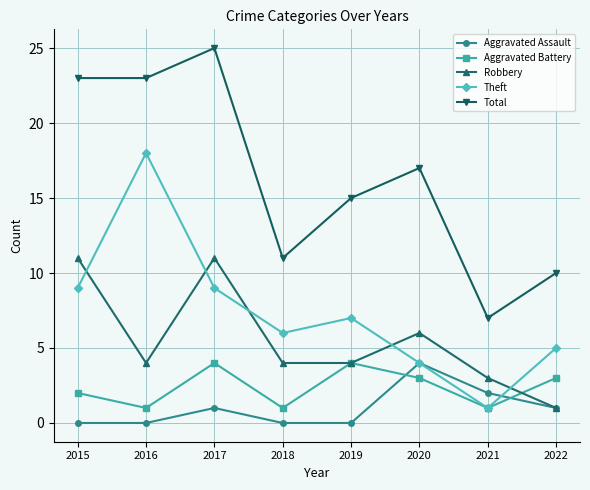

Reading left to right, list all the values displayed in this chart.

Aggravated Assault: 0	0	1	0	0	4	2	1
Aggravated Battery: 2	1	4	1	4	3	1	3
Robbery: 11	4	11	4	4	6	3	1
Theft: 9	18	9	6	7	4	1	5
Total: 23	23	25	11	15	17	7	10